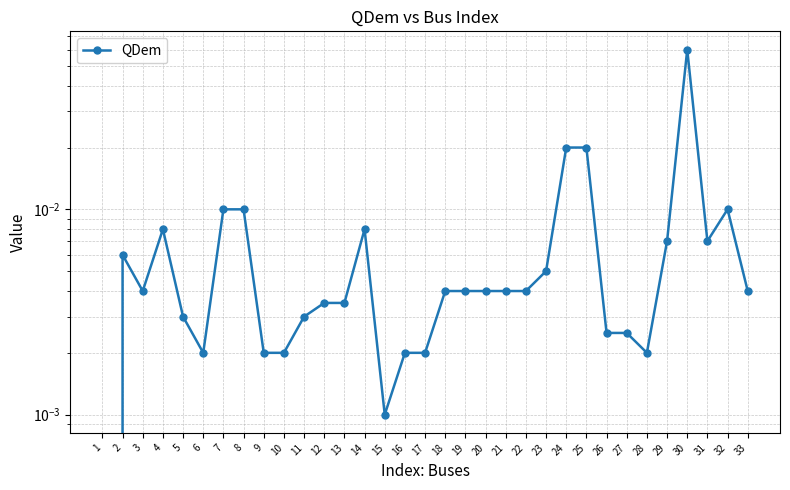

Reading left to right, extract all data points from this chart.

1=0.0	2=0.0	3=0.0	4=0.0	5=0.0	6=0.0	7=0.0	8=0.0	9=0.0	10=0.0	11=0.0	12=0.0	13=0.0	14=0.0	15=0.0	16=0.0	17=0.0	18=0.0	19=0.0	20=0.0	21=0.0	22=0.0	23=0.0	24=0.0	25=0.0	26=0.0	27=0.0	28=0.0	29=0.0	30=0.1	31=0.0	32=0.0	33=0.0